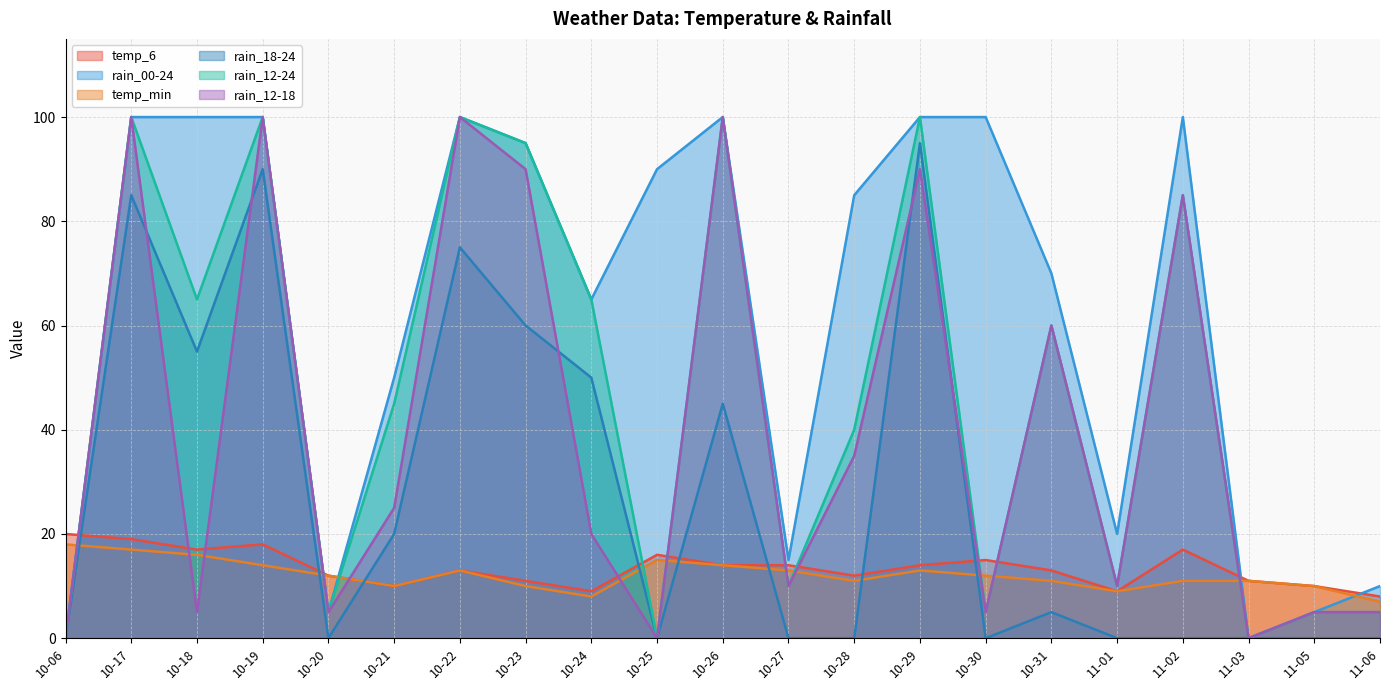

What are all the series names shown in the legend?

temp_6, rain_00-24, temp_min, rain_18-24, rain_12-24, rain_12-18